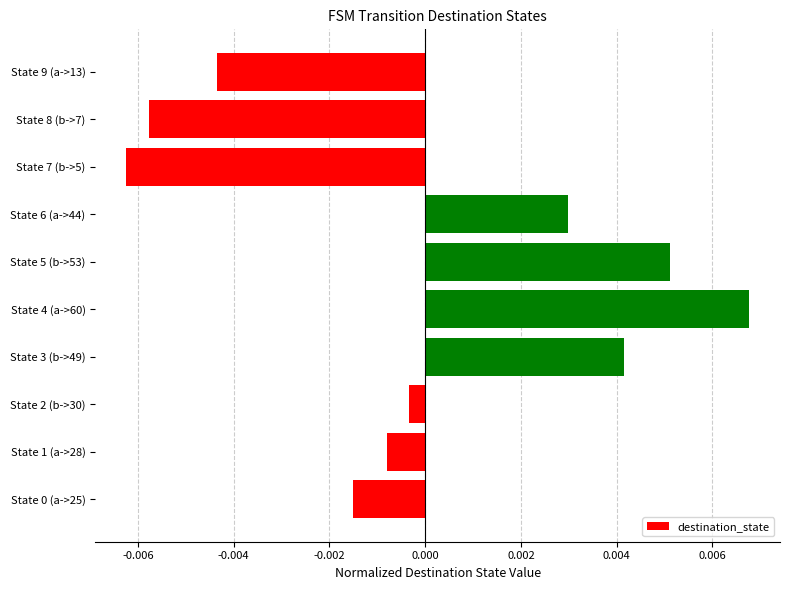

At which category does the chart reach its peak across all series?

State 4 (a->60)